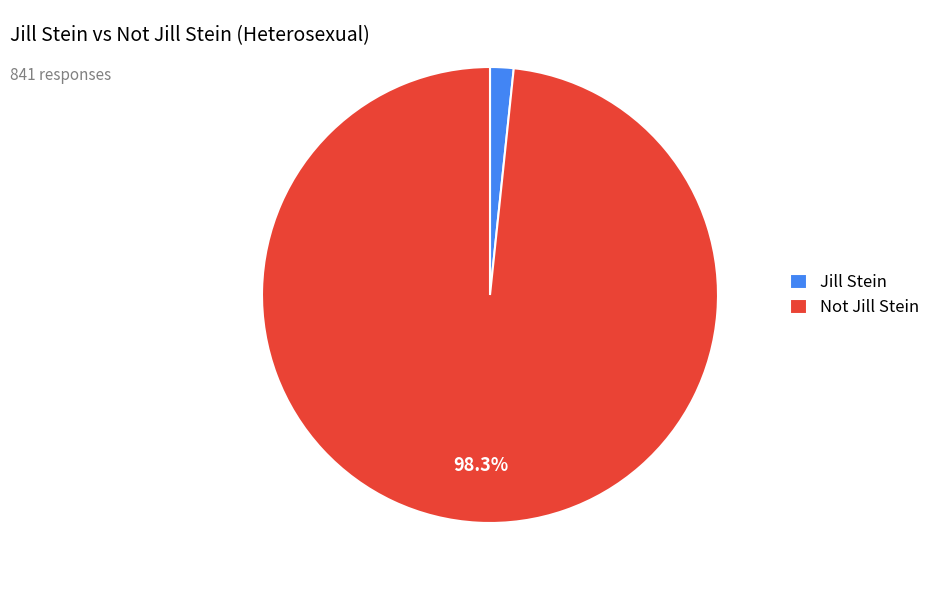

Combined, do Jill Stein and Not Jill Stein account for over 50%?

Yes